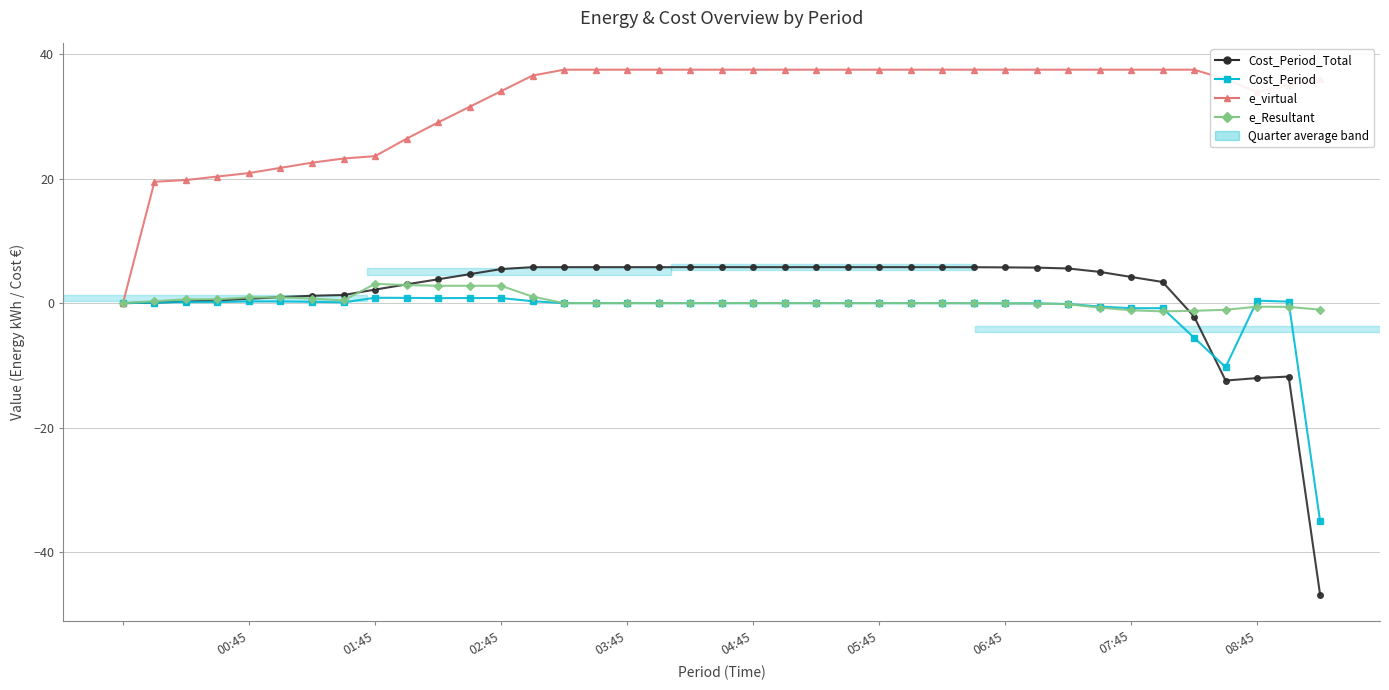

True or false: e_virtual and Cost_Period_Total intersect in this chart.

False